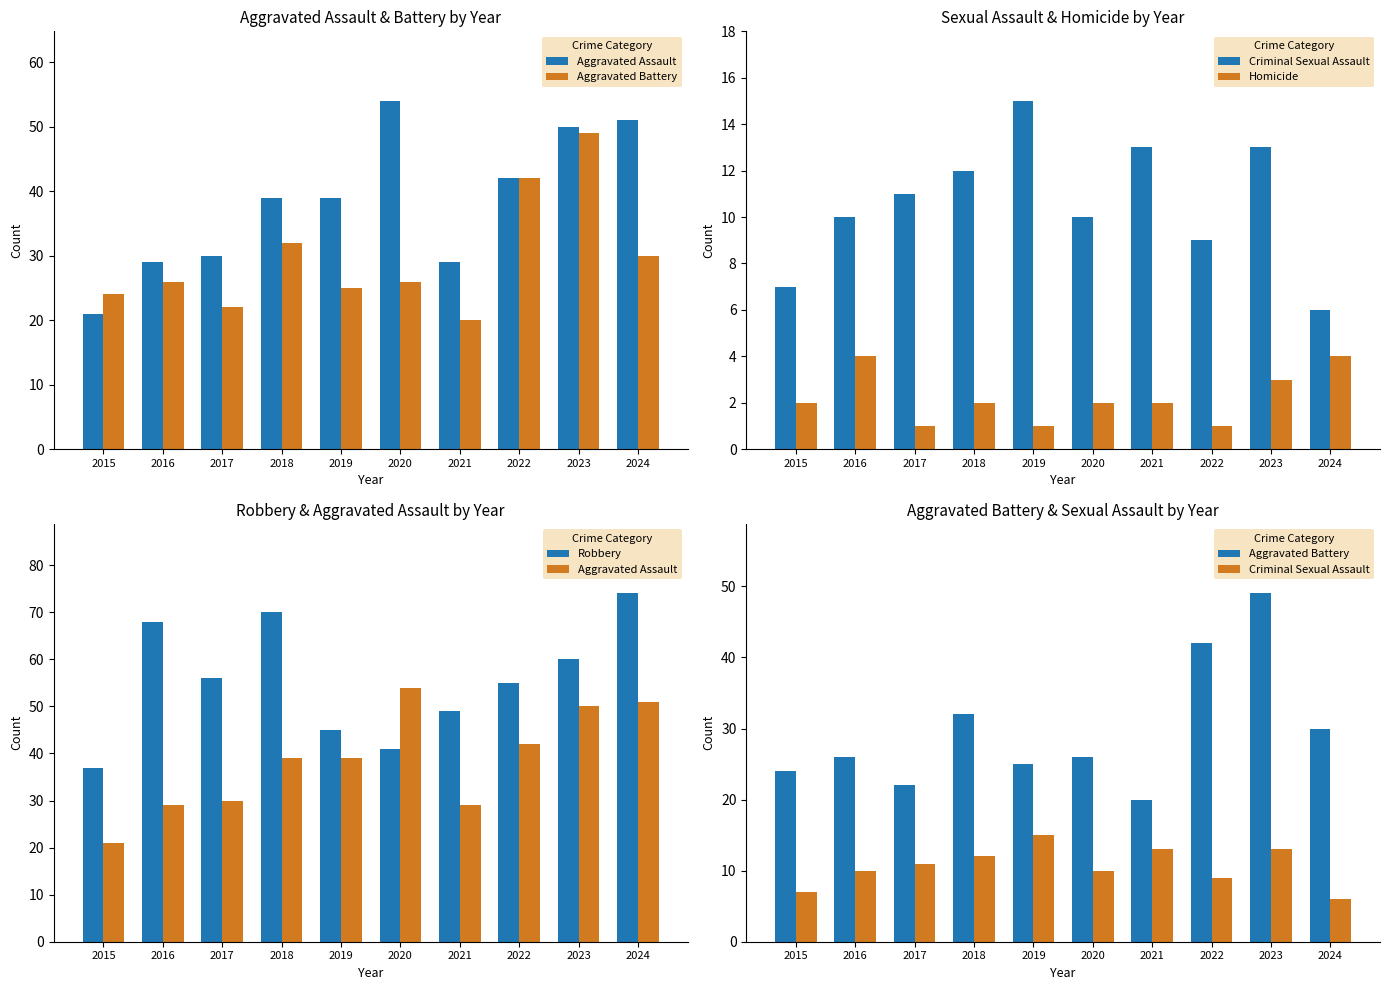

Rank the series by their average value, from lowest to highest.

Homicide, Criminal Sexual Assault, Aggravated Battery, Aggravated Assault, Robbery